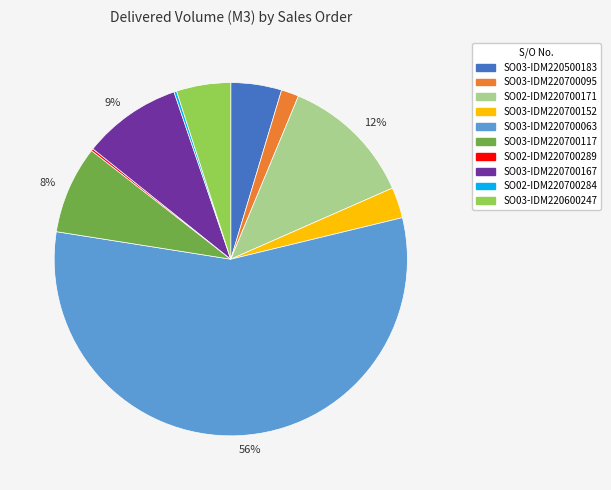

To the nearest percent, what is the difference between the largest and smallest slice percentages?

56%